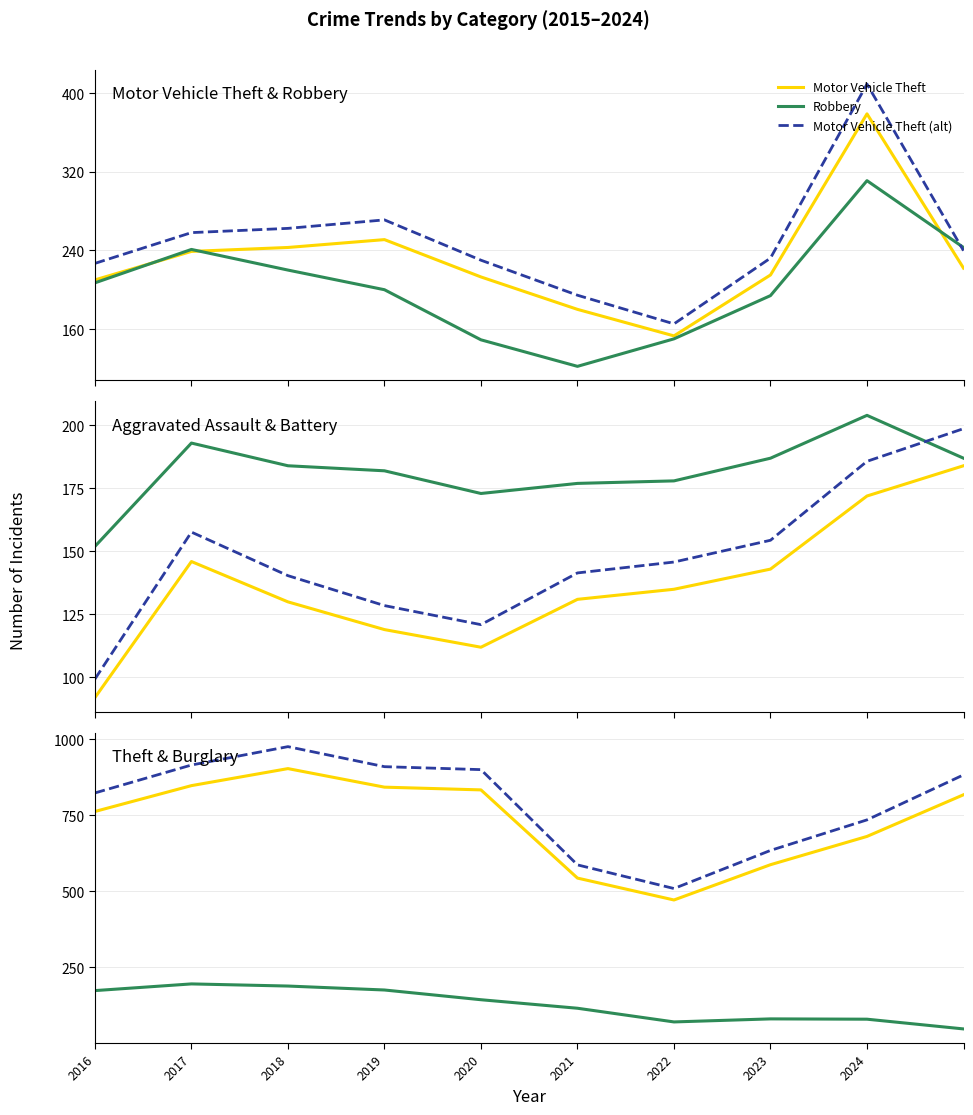

How many interior local valleys does the Theft series have?

1